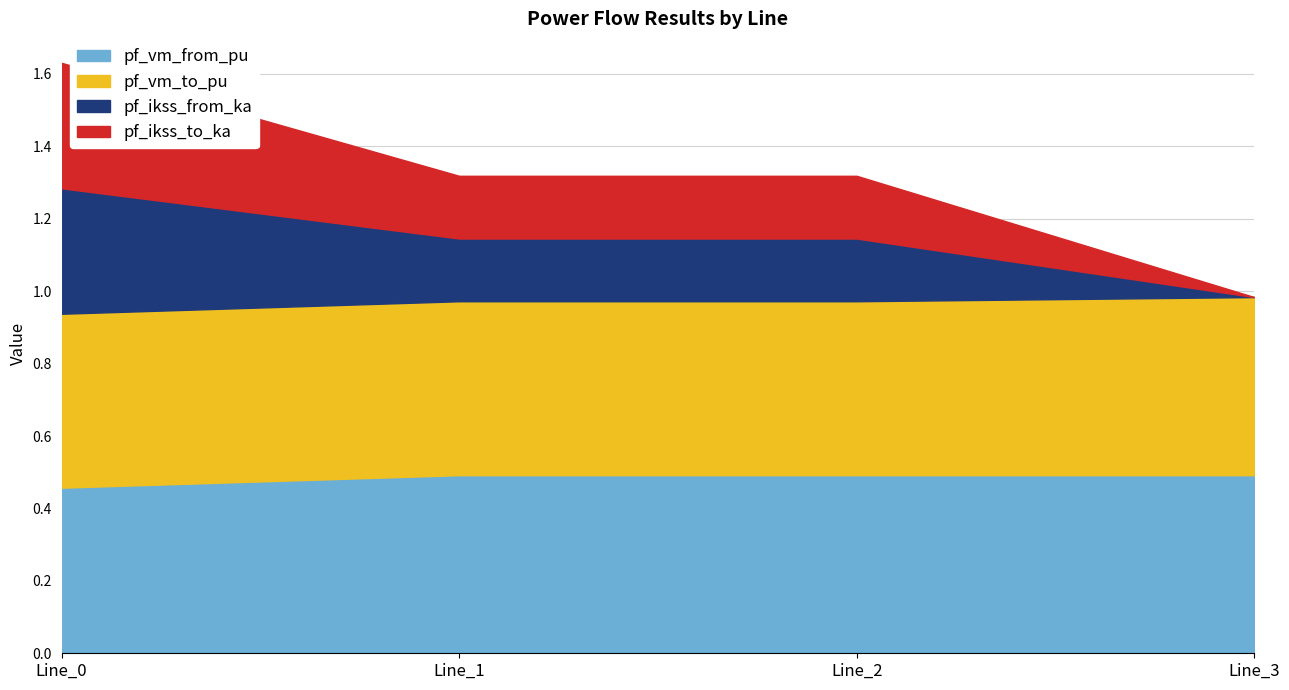

Is it true that pf_ikss_from_ka equals 0.2 at Line_1?

True